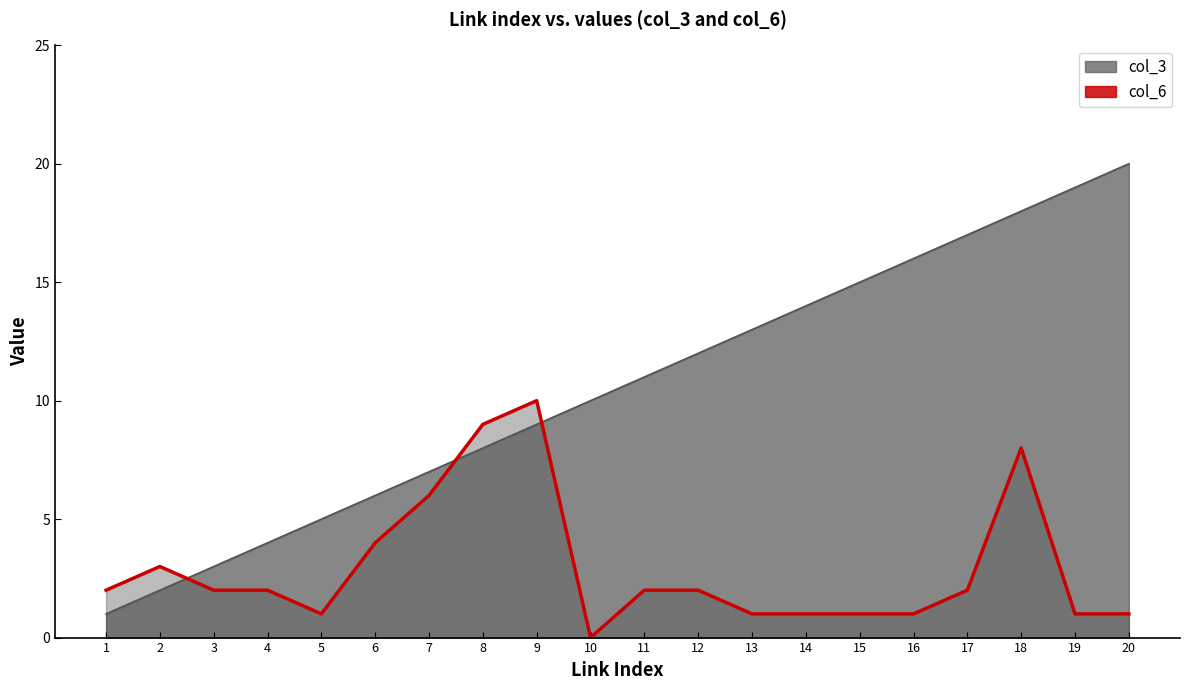

Between which two adjacent categories do col_3 and col_6 first intersect?

2 and 3